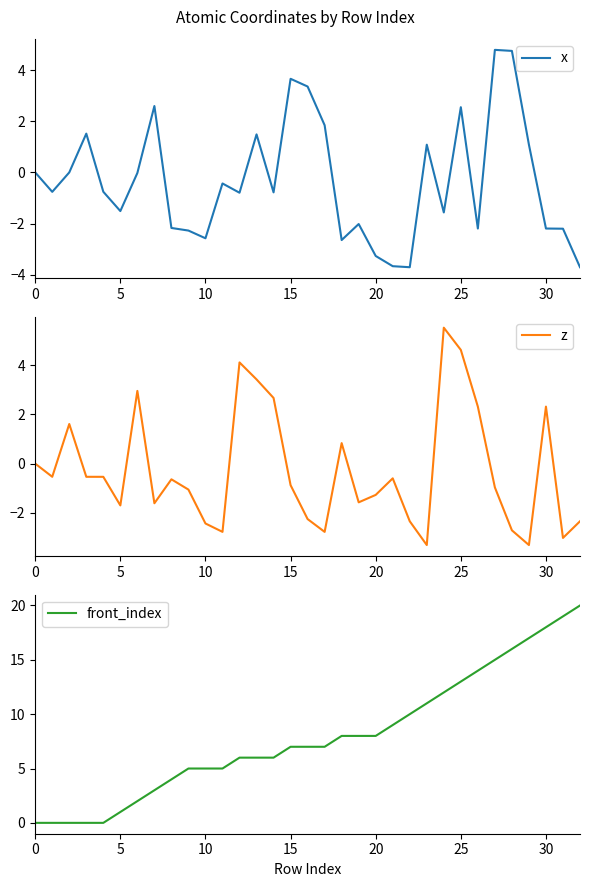

Is it true that z equals 4.1 at 12?

True